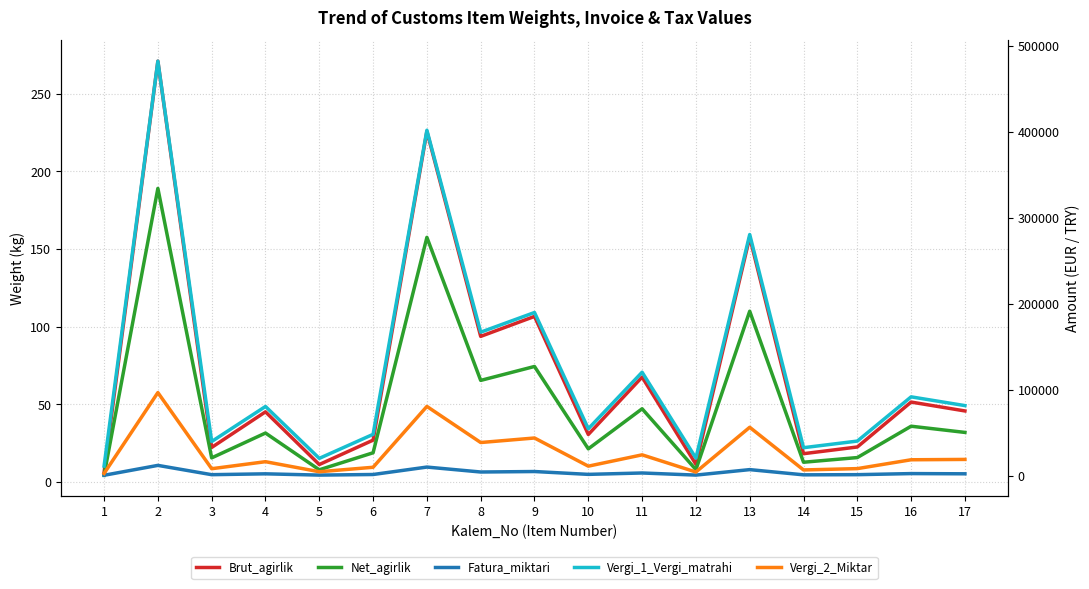

True or false: Net_agirlik and Brut_agirlik intersect in this chart.

False